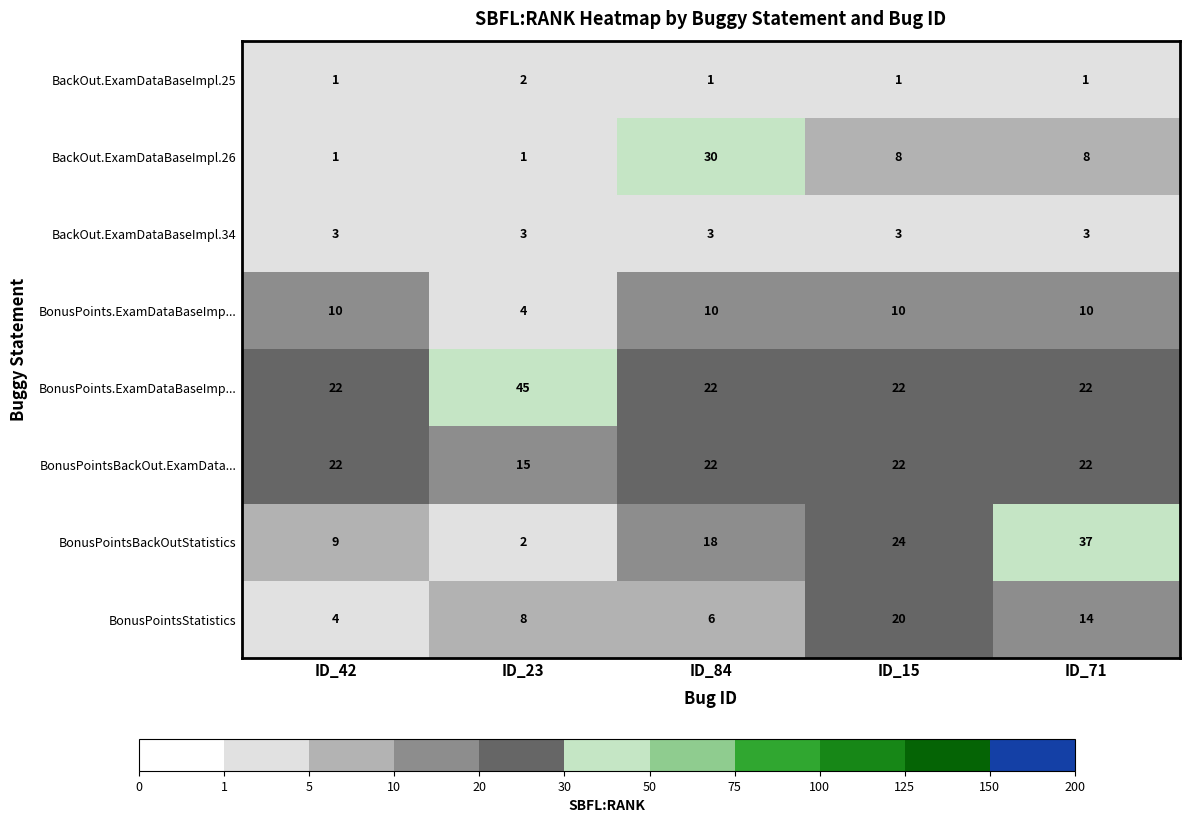

At which category does the chart reach its peak across all series?

ID_23